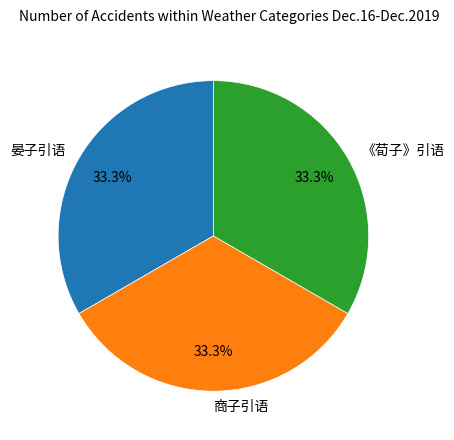

Does any single category account for the majority?

No